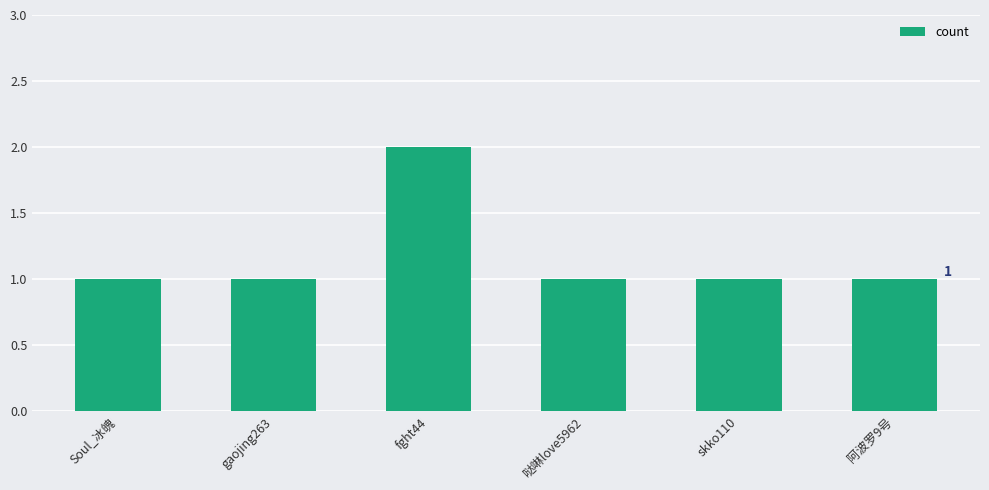

What position from the left is 哒啉love5962?

4